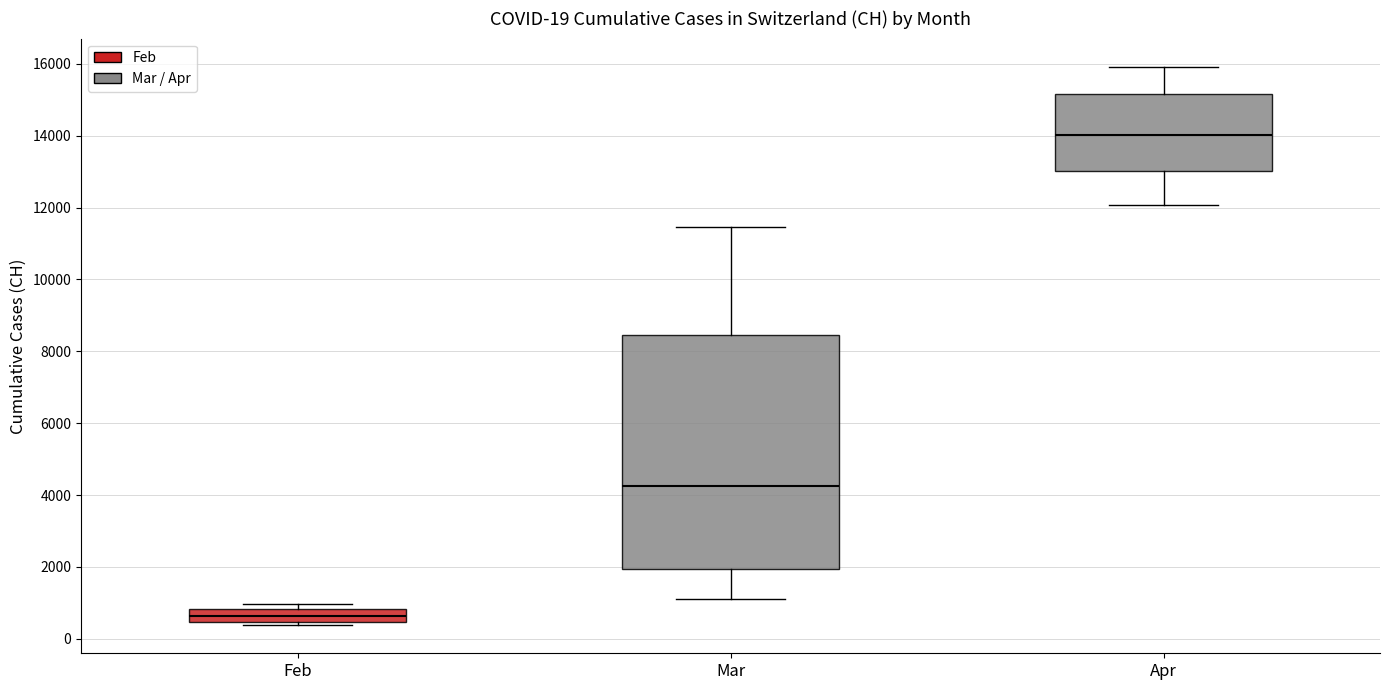

Which box has the highest median line?

Apr